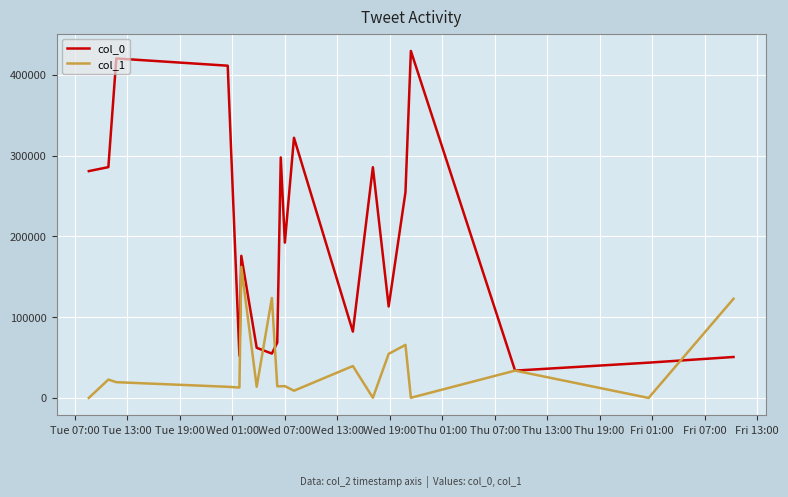

Is this an area chart (filled region under the line)?

No